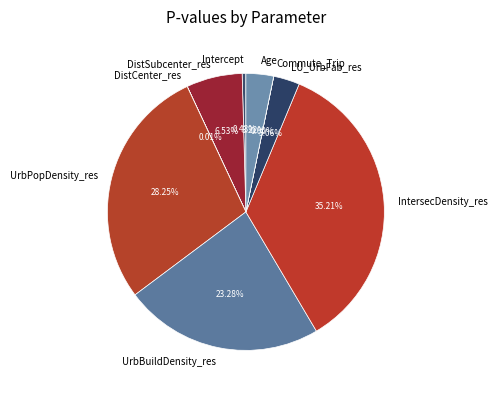

To the nearest percent, what is the difference between the largest and smallest slice percentages?

35%